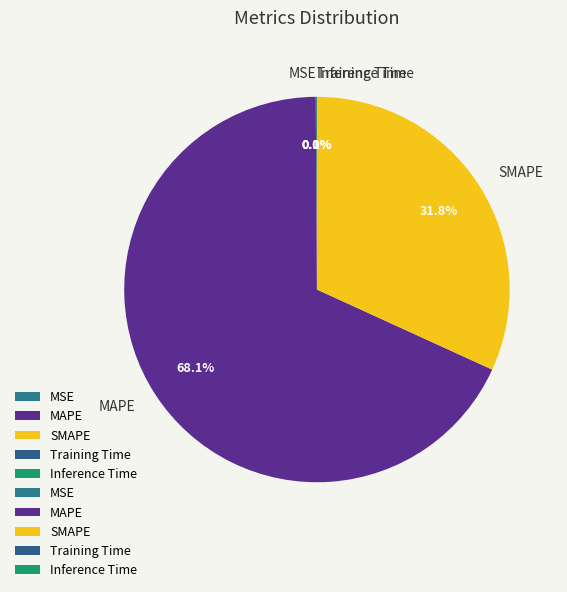

Is MAPE the majority of the pie?

Yes